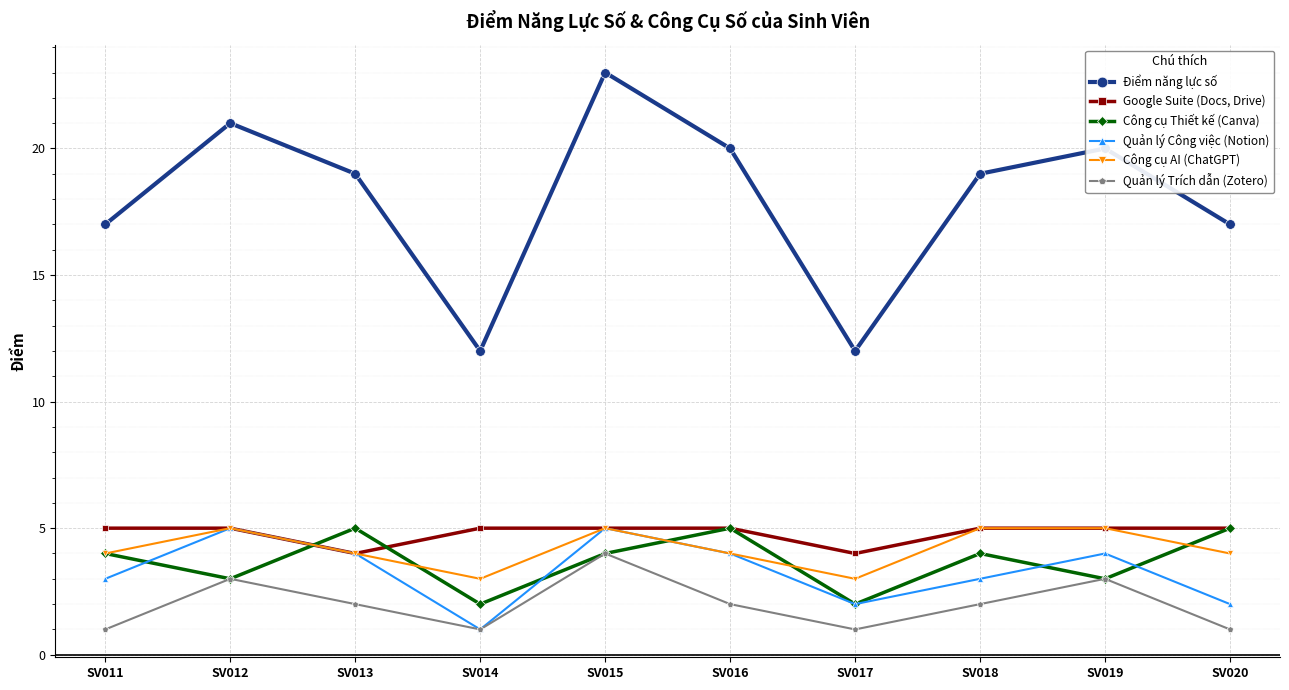

True or false: Điểm năng lực số has a value of 27 at SV012.

False